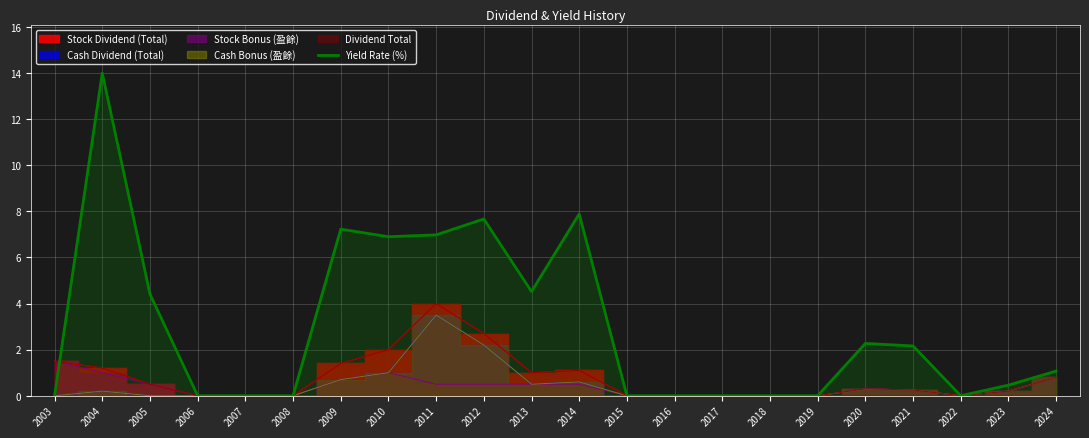

What is the maximum value for Yield Rate (%)?

14.0